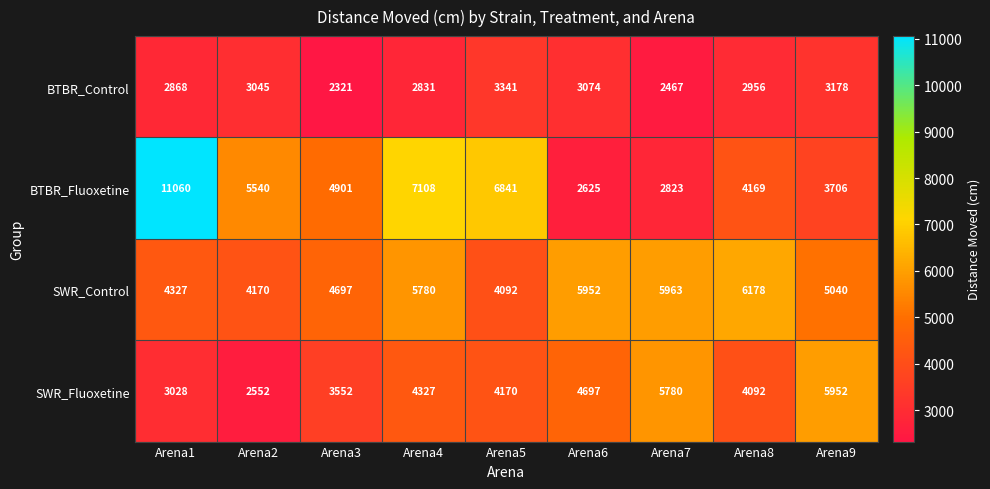

What is the spread (max minus min) of values at Arena4?

4277